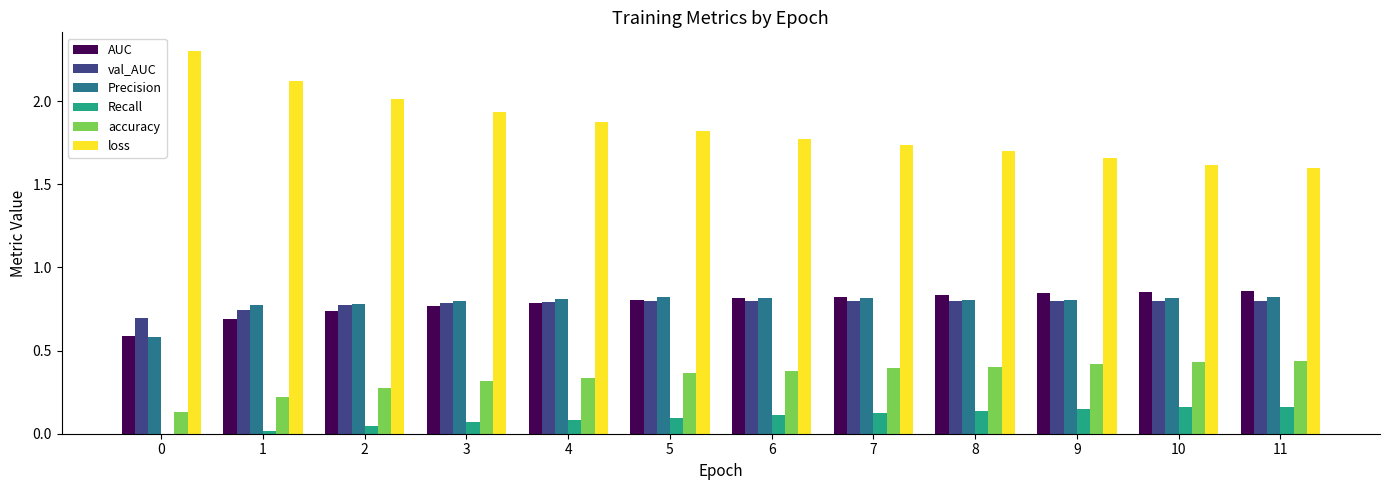

Are the bars horizontal?

No